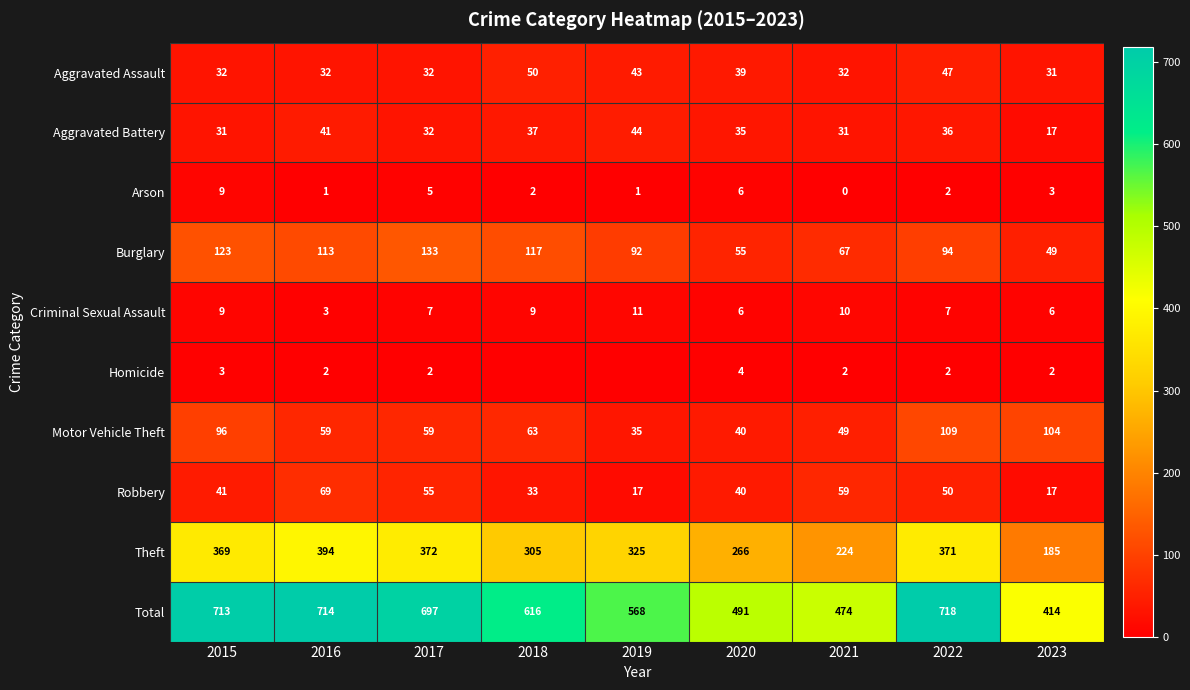

Count the Arson values in the range 1 to 5.

6